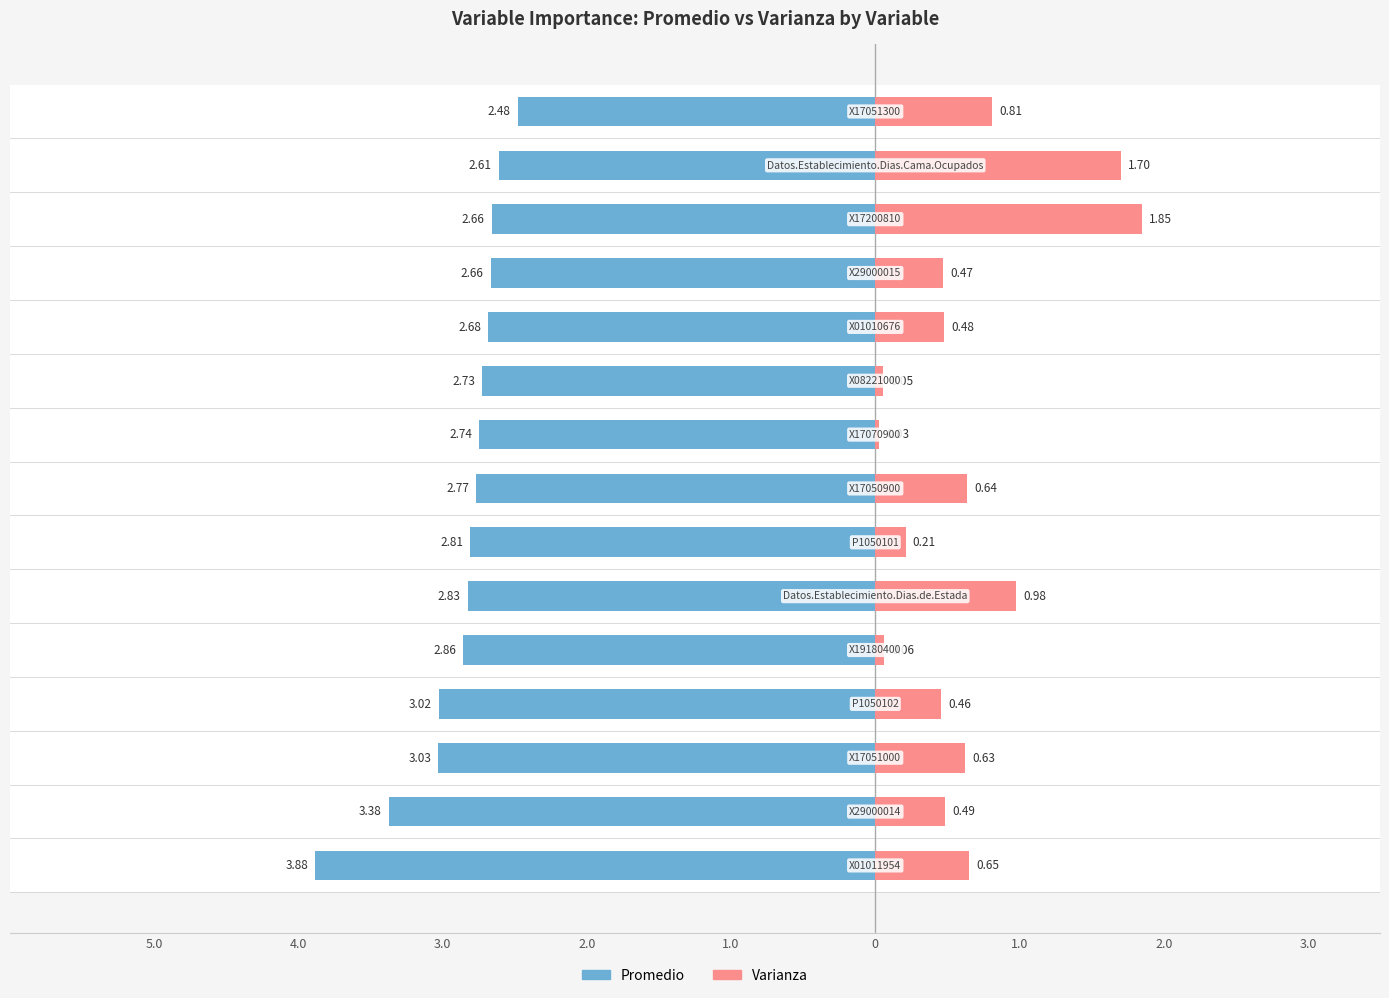

What are all the series names shown in the legend?

Promedio, Varianza